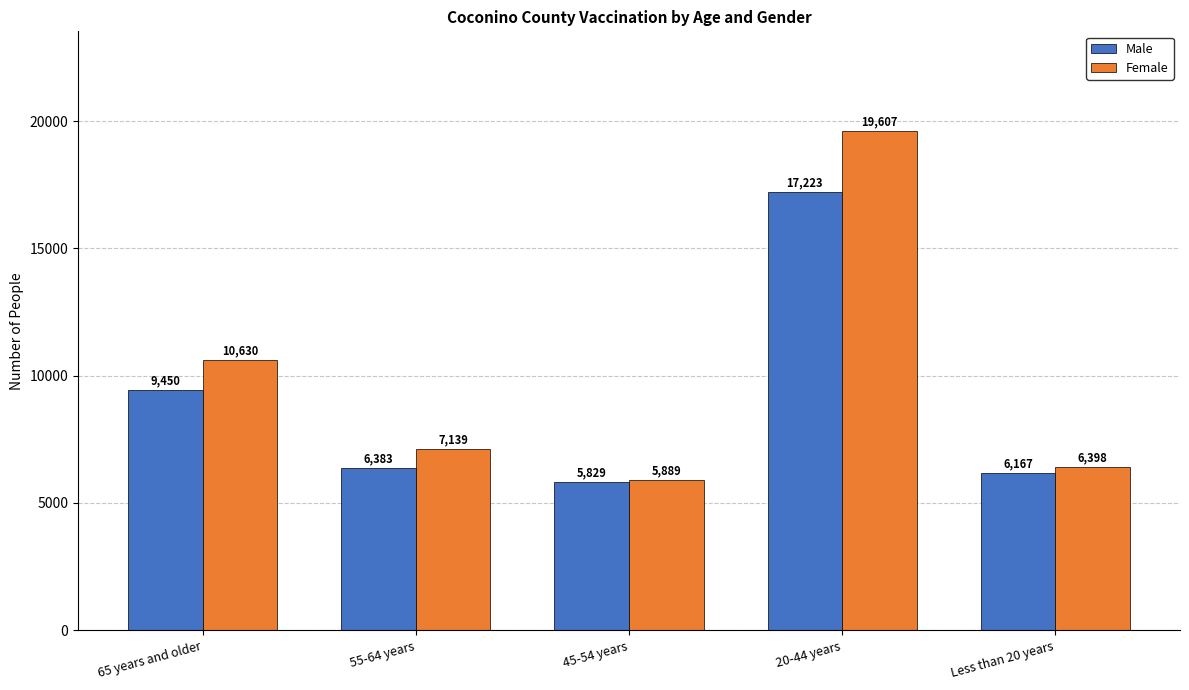

Where does the Male series first go above 6383?

65 years and older